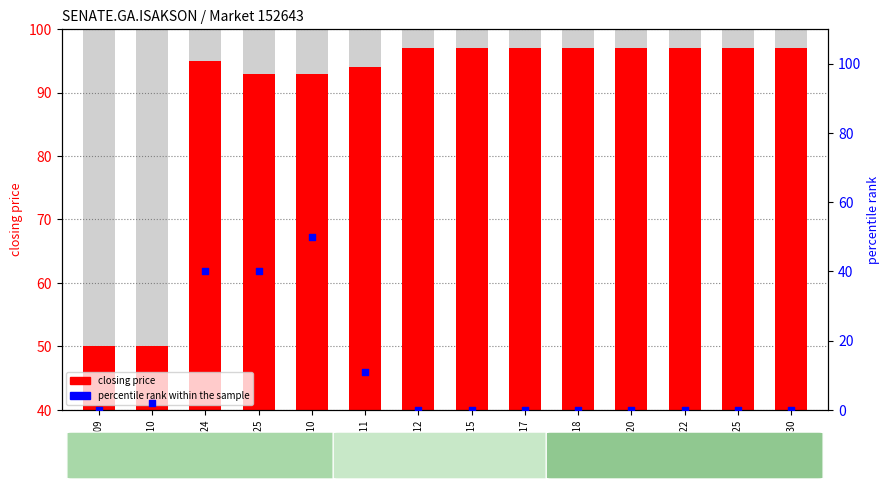

Is the value of percentile rank at 2004-08-10 greater than the value of closing price at 2004-09-11?

No